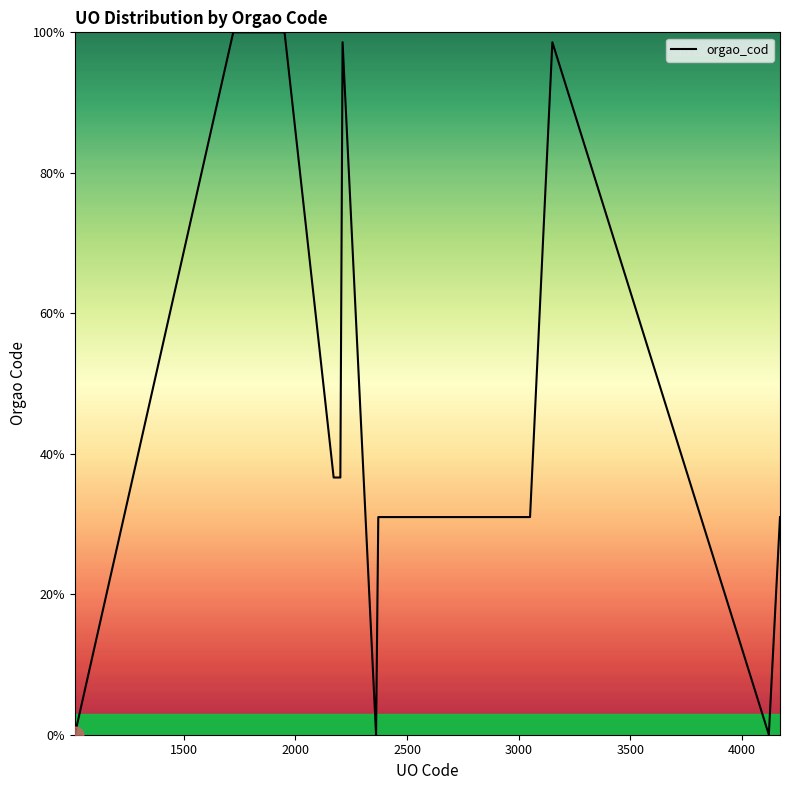

What is the greatest value displayed?

100.0